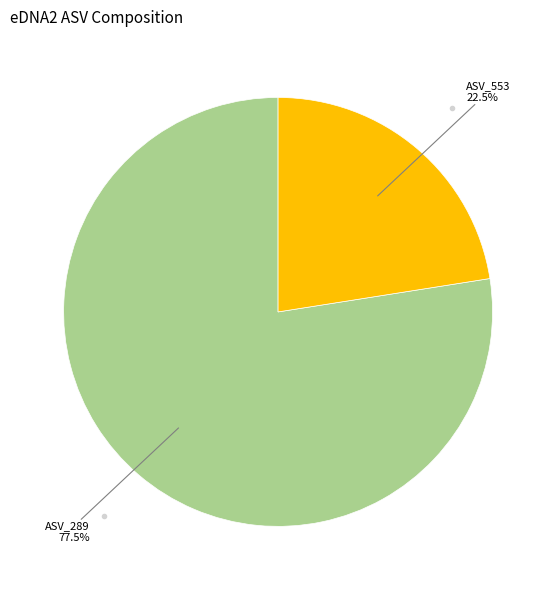

Is there any slice that represents more than half of the pie?

Yes